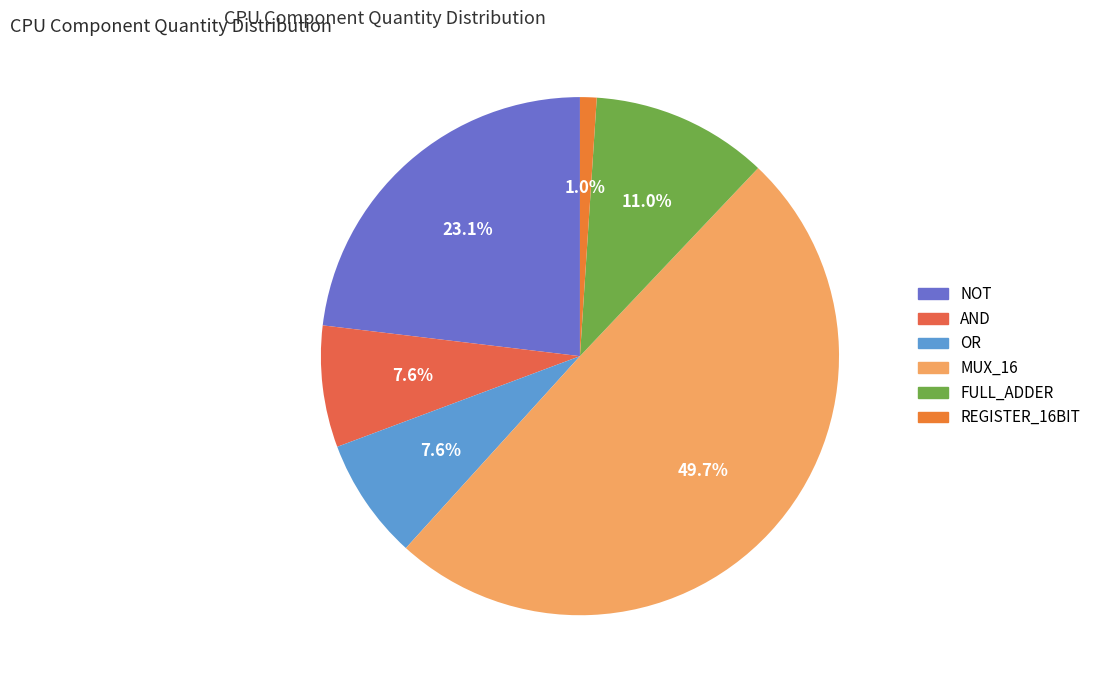

How many segments does this pie chart have?

6